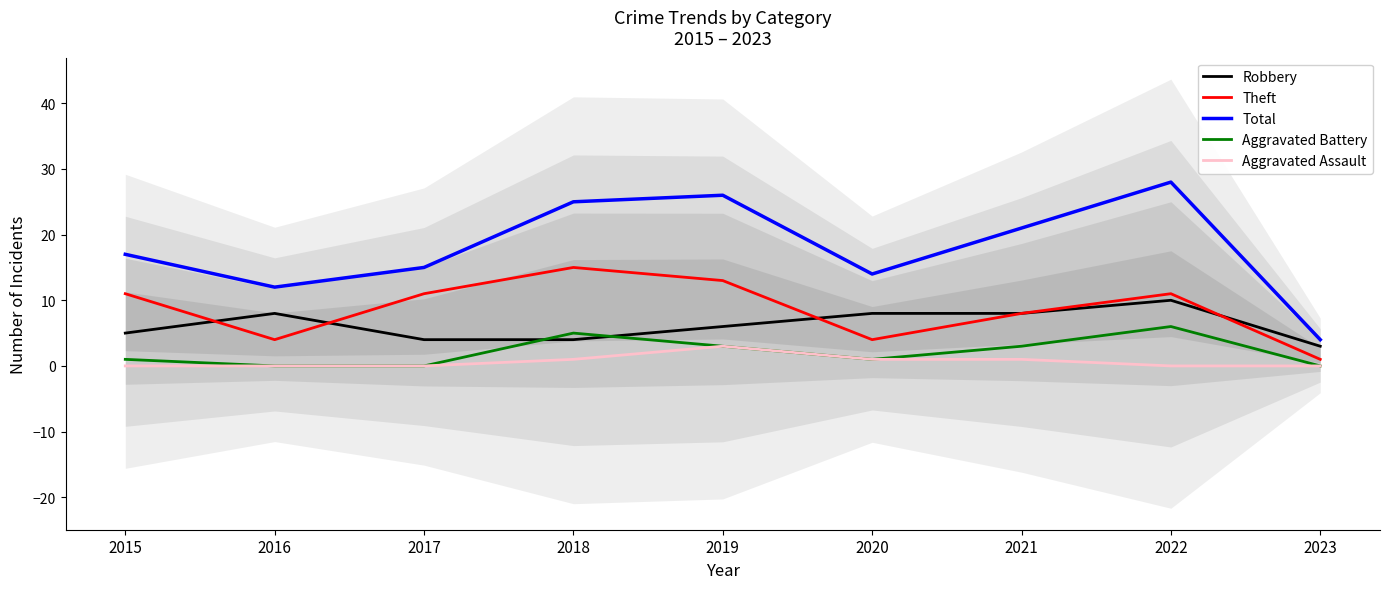

How many lines are shown in the chart?

5